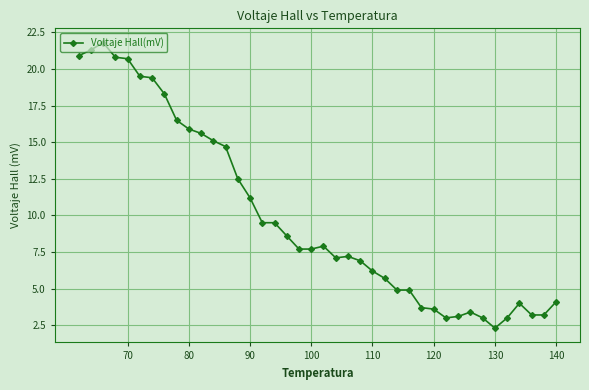

How many values exceed 7?

23